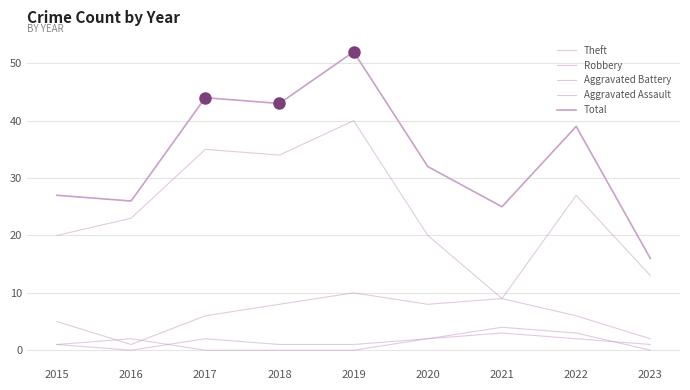

At which category is the sum across all series the highest?

2019